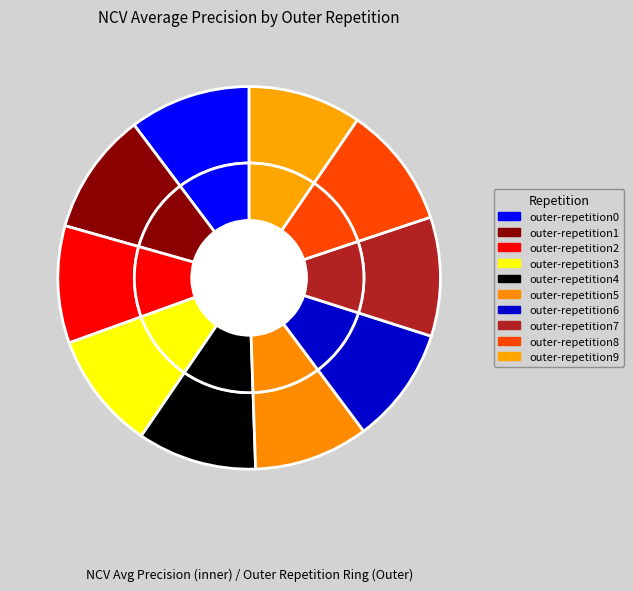

What percentage do outer-repetition5 and outer-repetition3 together represent?

19.6%